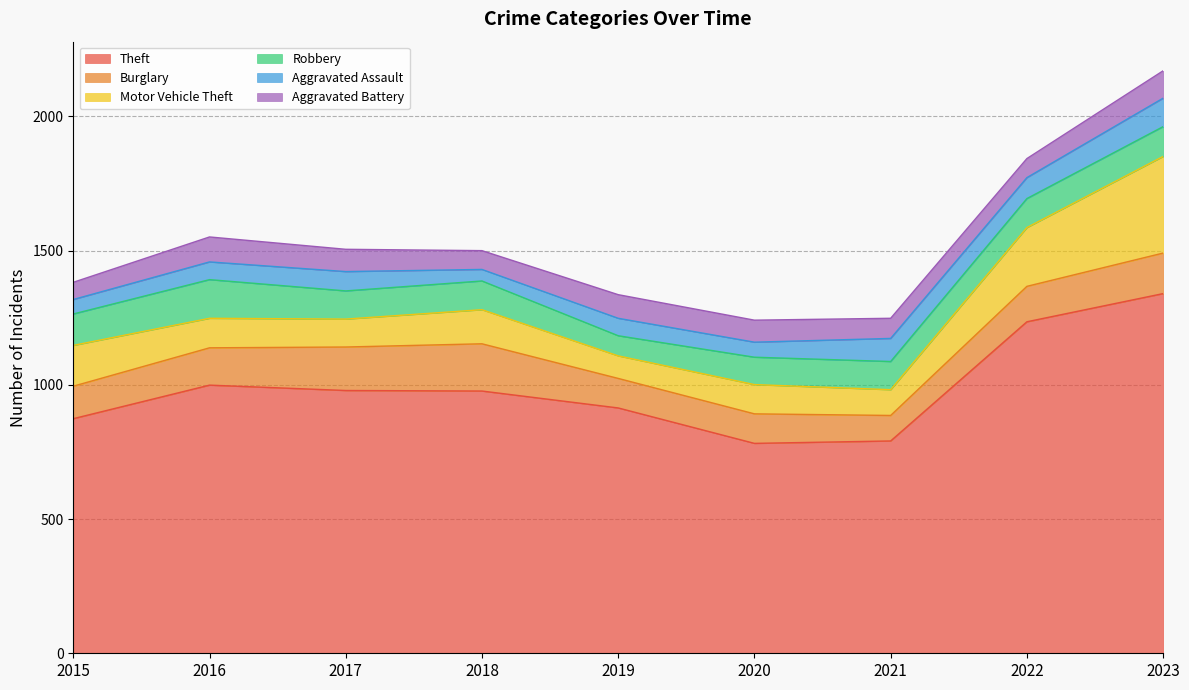

Which series has the largest total across all categories?

Theft